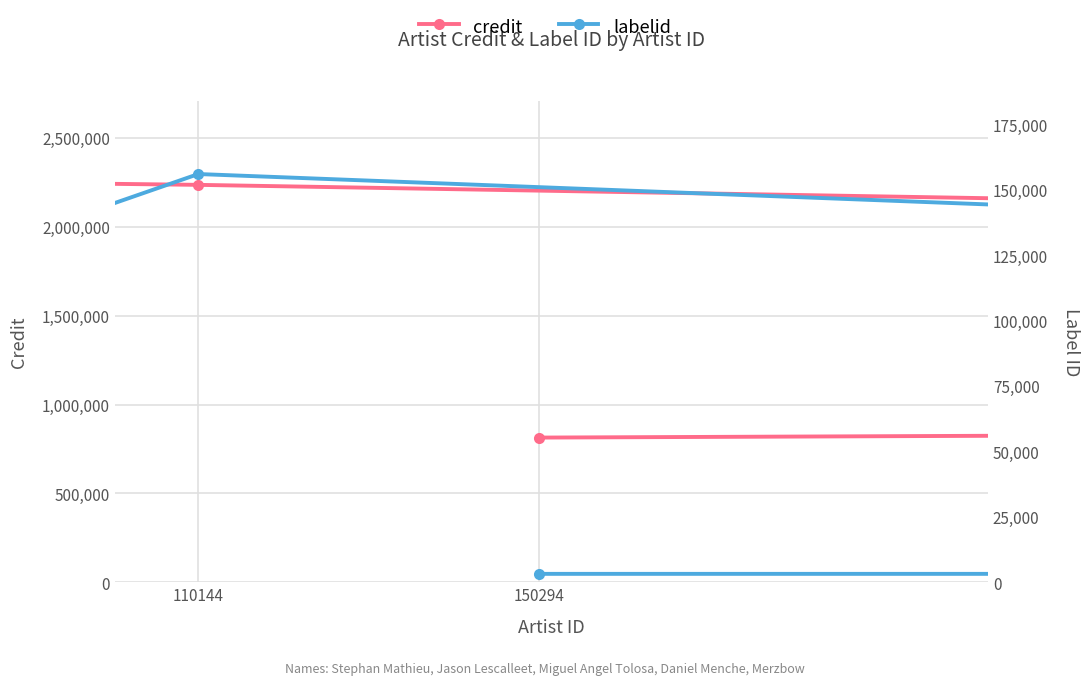

Which series has the widest spread of values?

credit